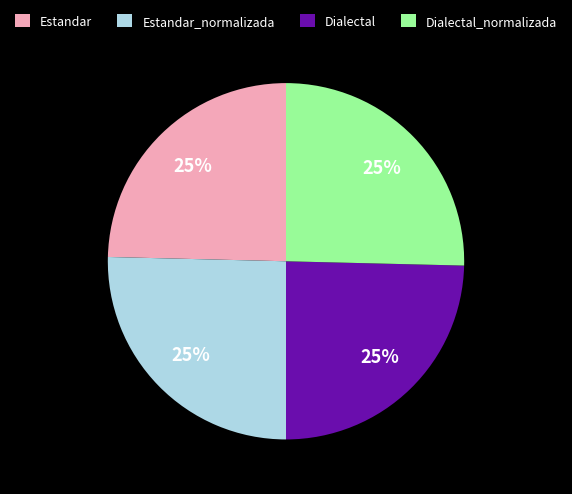

To the nearest percent, what portion does Estandar represent?

25%